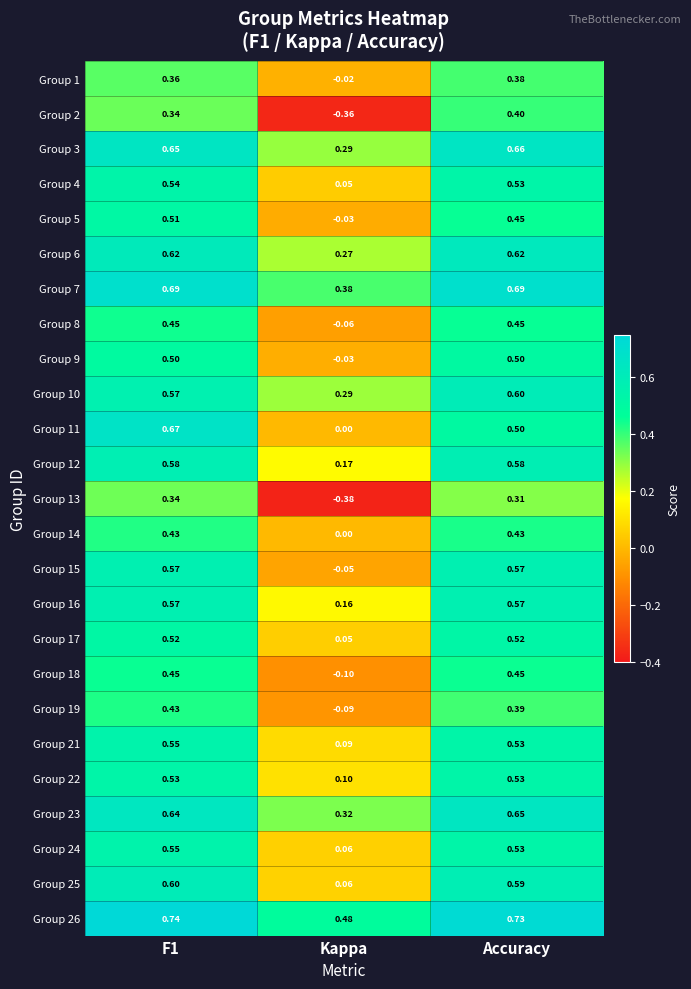

At which label is Group 11 closest to 0?

Kappa